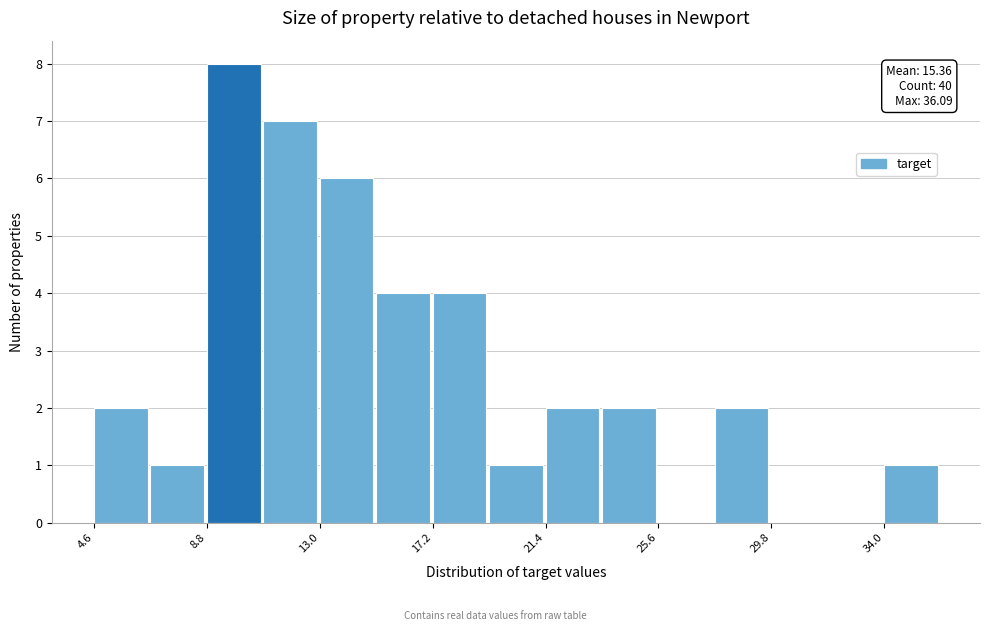

Which range on the x-axis has the tallest bar?

9.0 to 11.0